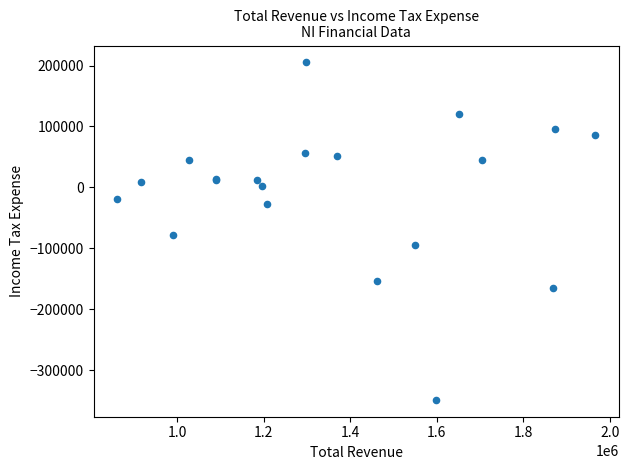

What Y value in the scatter plot is closest to -71900?

-78400